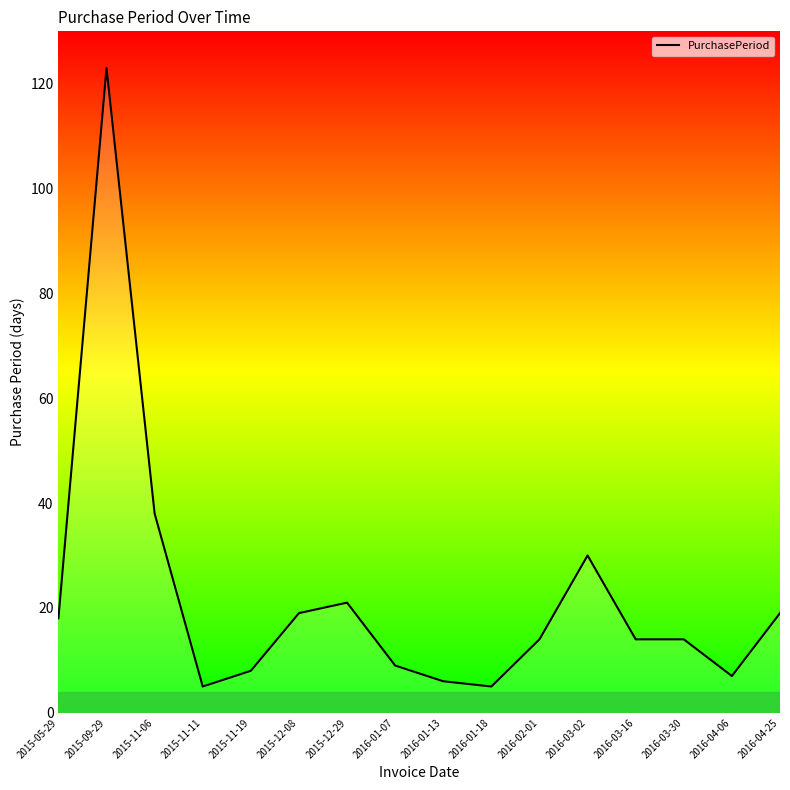

What is the difference between the second highest and minimum values?

33